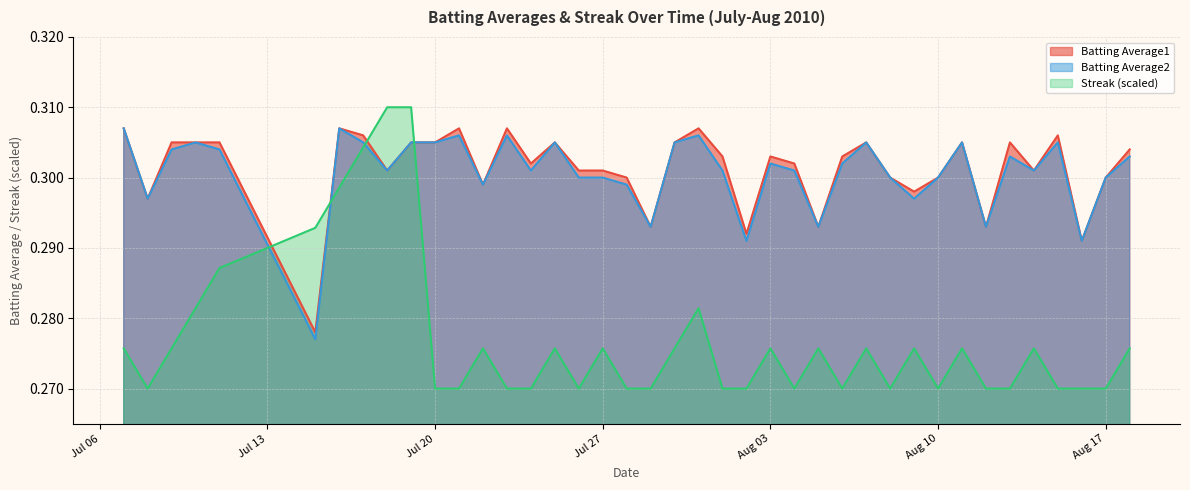

Read the Batting Average2 value at 2010-08-18.

0.3